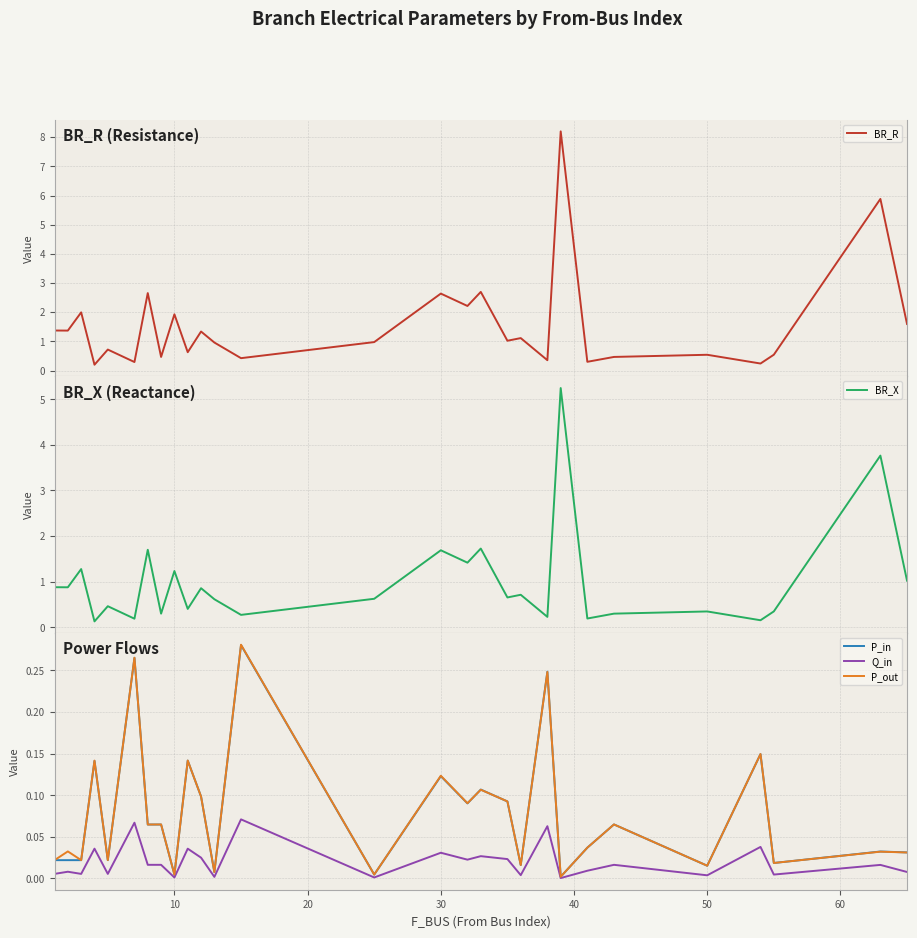

What is the average value of the BR_X series?

1.0